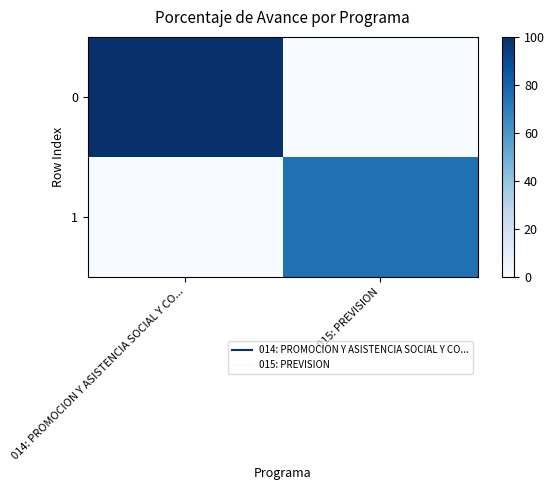

How many categories are shown in the chart?

2